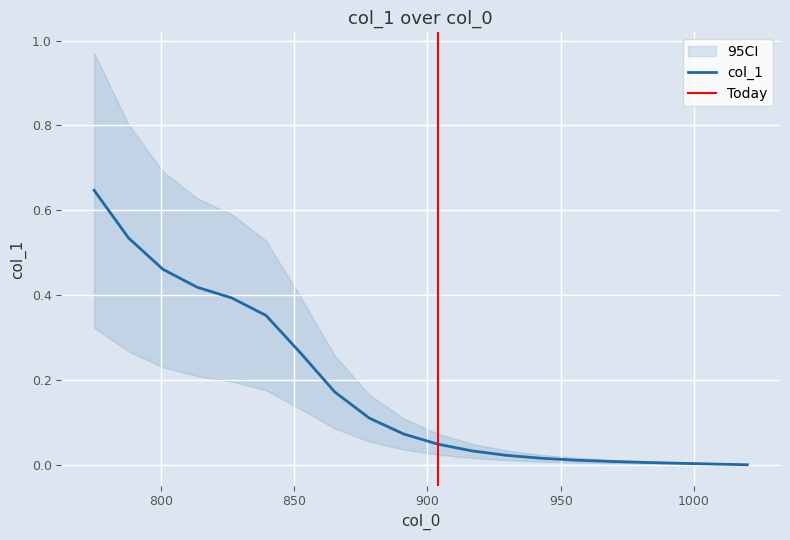

What is the value of the 6th point from the left?

0.4